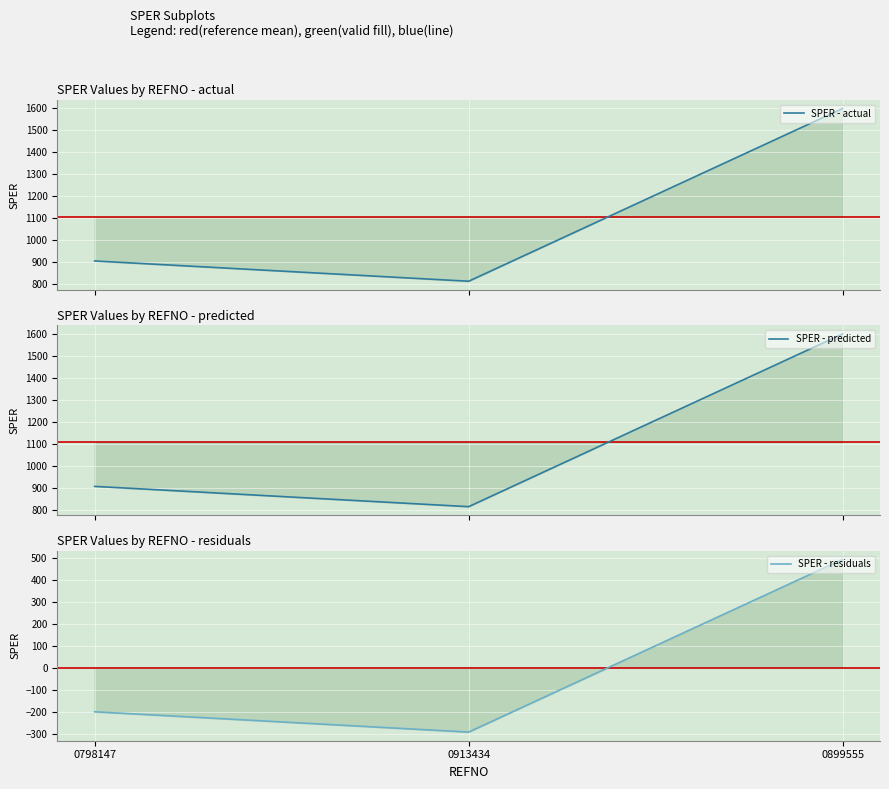

What is the spread (max minus min) of values at 0798147?

1106.7